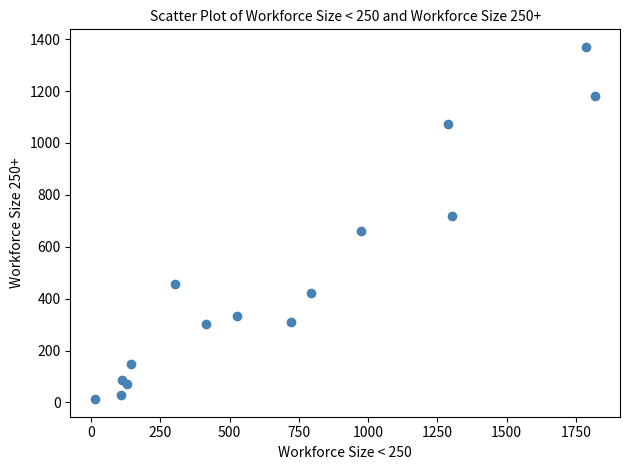

What is the range of X values (max minus min)?

1804